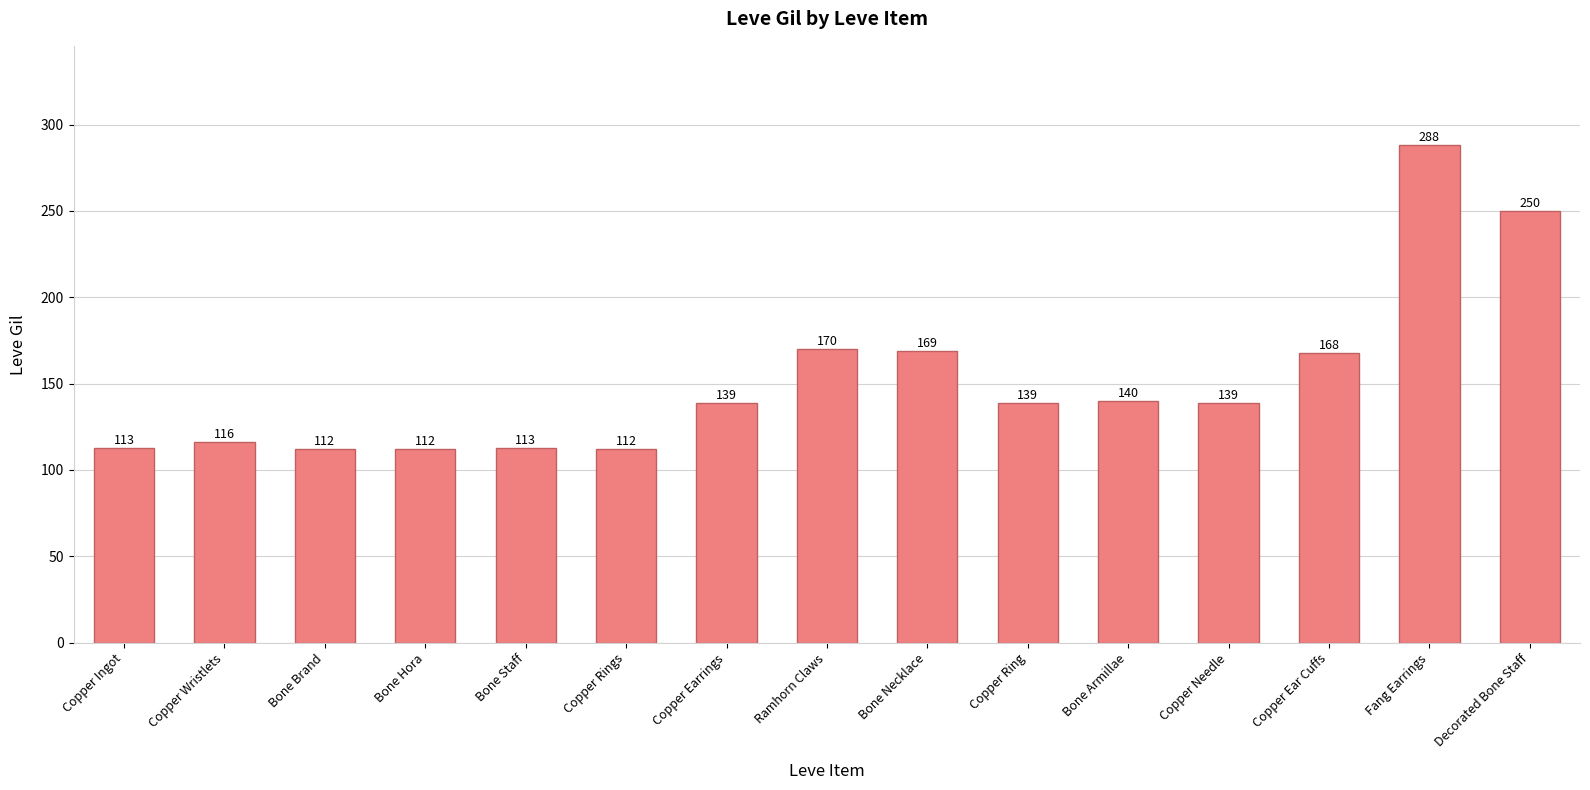

What is the value of the 12th bar from the left?

139